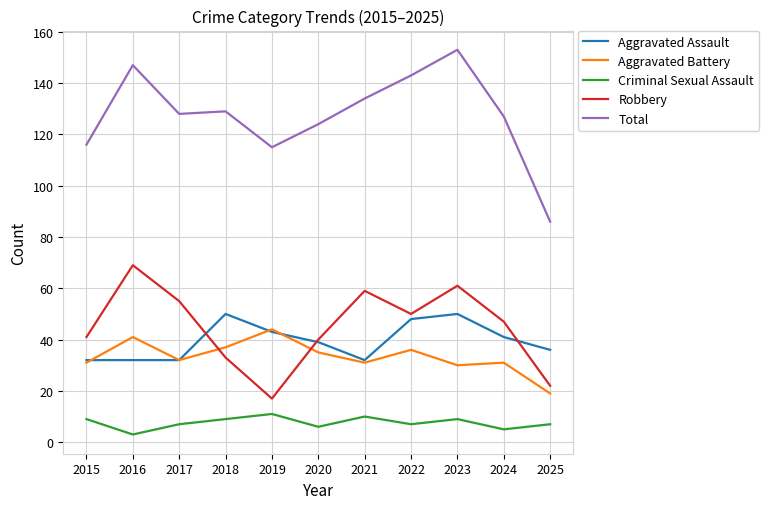

What is the spread (max minus min) of values at 2024?

122